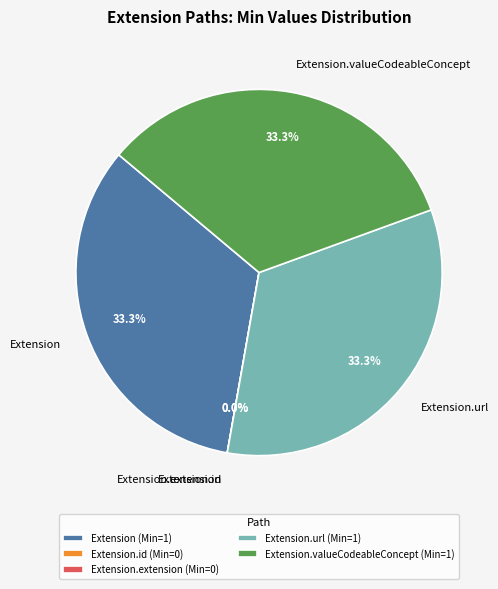

Is there a majority slice in this chart?

No